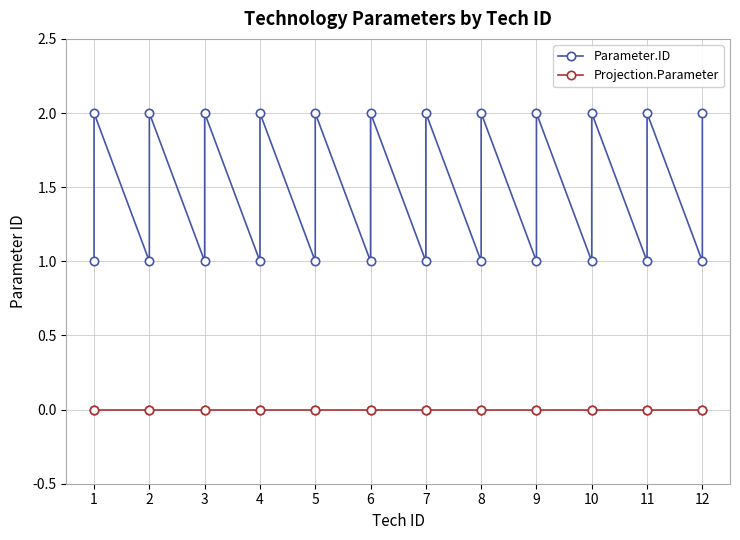

Is the value of Parameter.ID at 2 greater than the value of Projection.Parameter at 7?

Yes